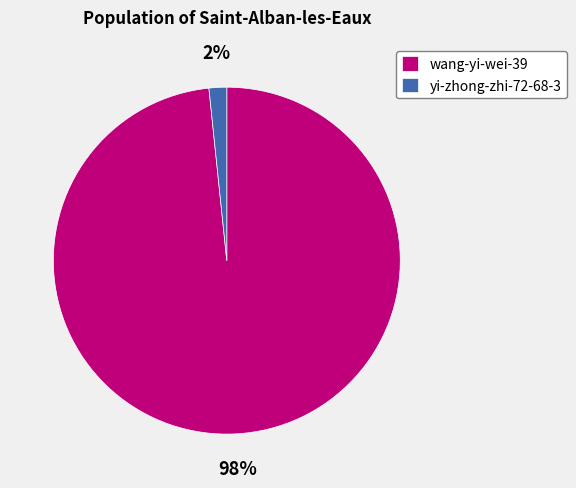

What is the largest slice in the pie chart?

wang-yi-wei-39